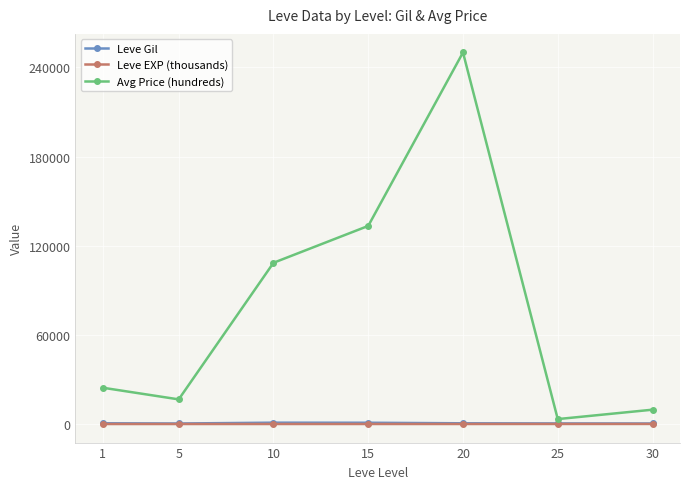

Does the chart display data point markers on the line(s)?

Yes